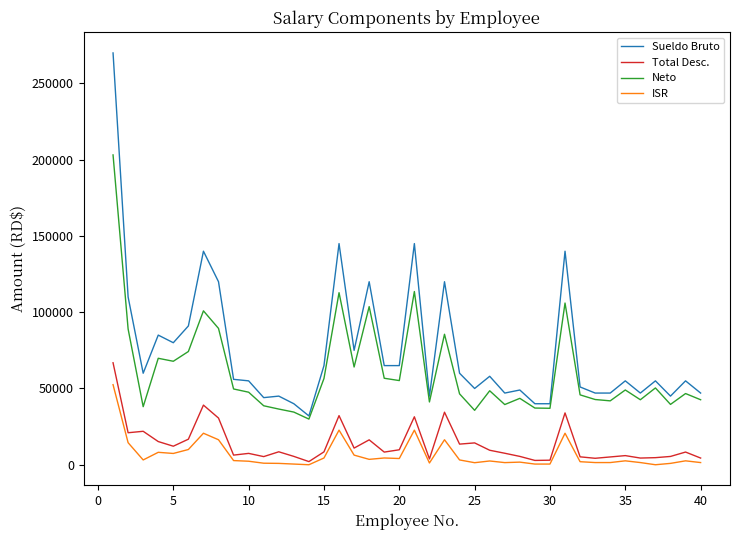

Which series has the largest range (max minus min)?

Sueldo Bruto